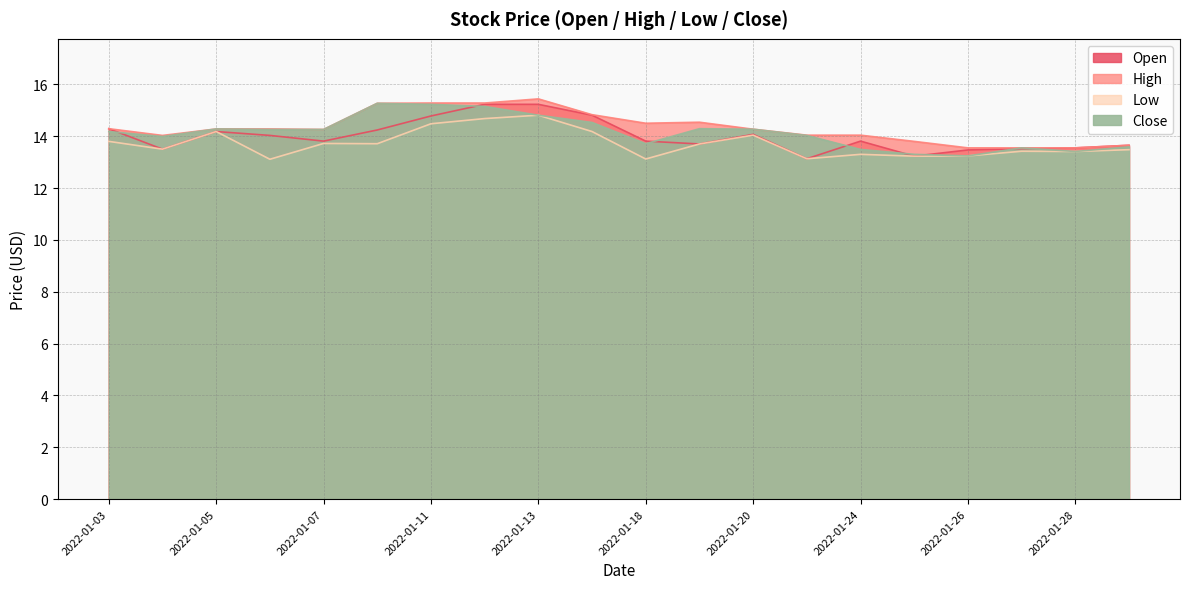

What is the approximate value of Open at 2022-01-13?

15.2